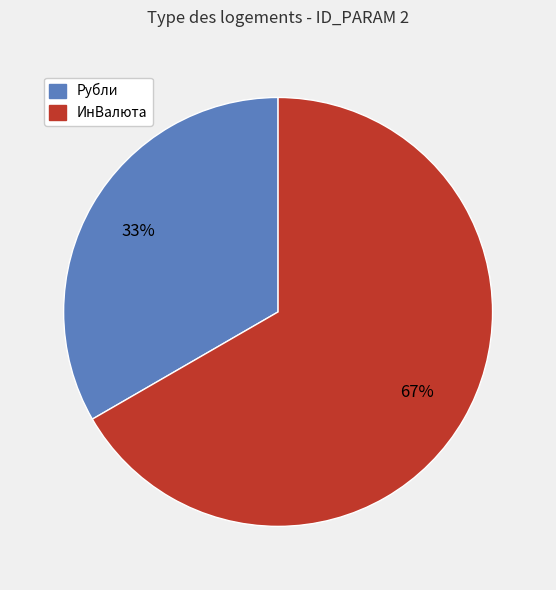

To the nearest percent, what is the average slice percentage?

50%